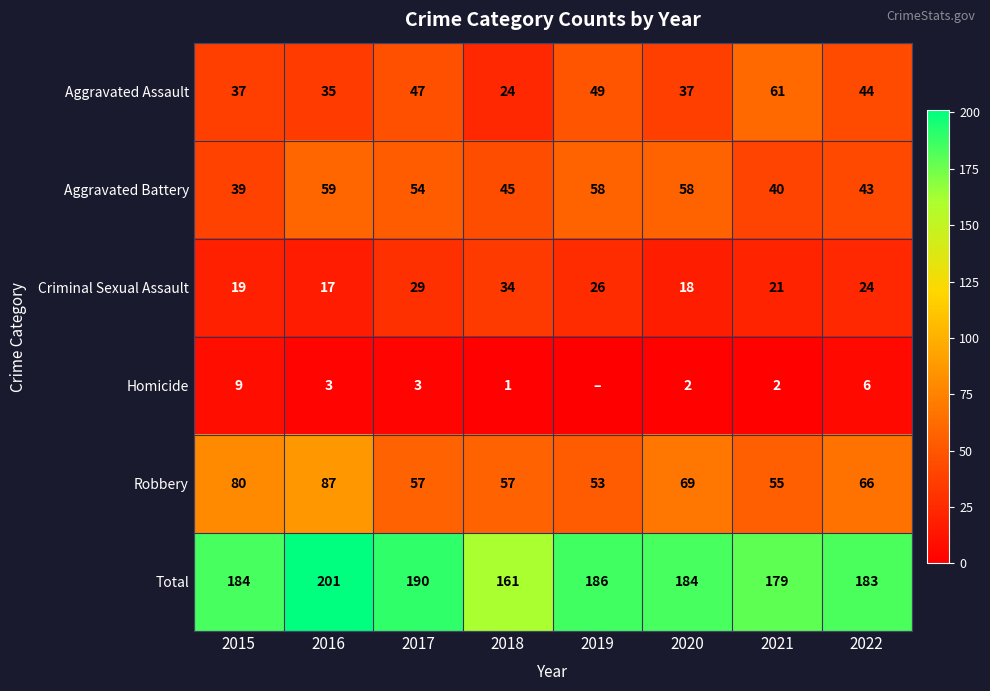

Which label corresponds to the smallest value in the chart?

2019